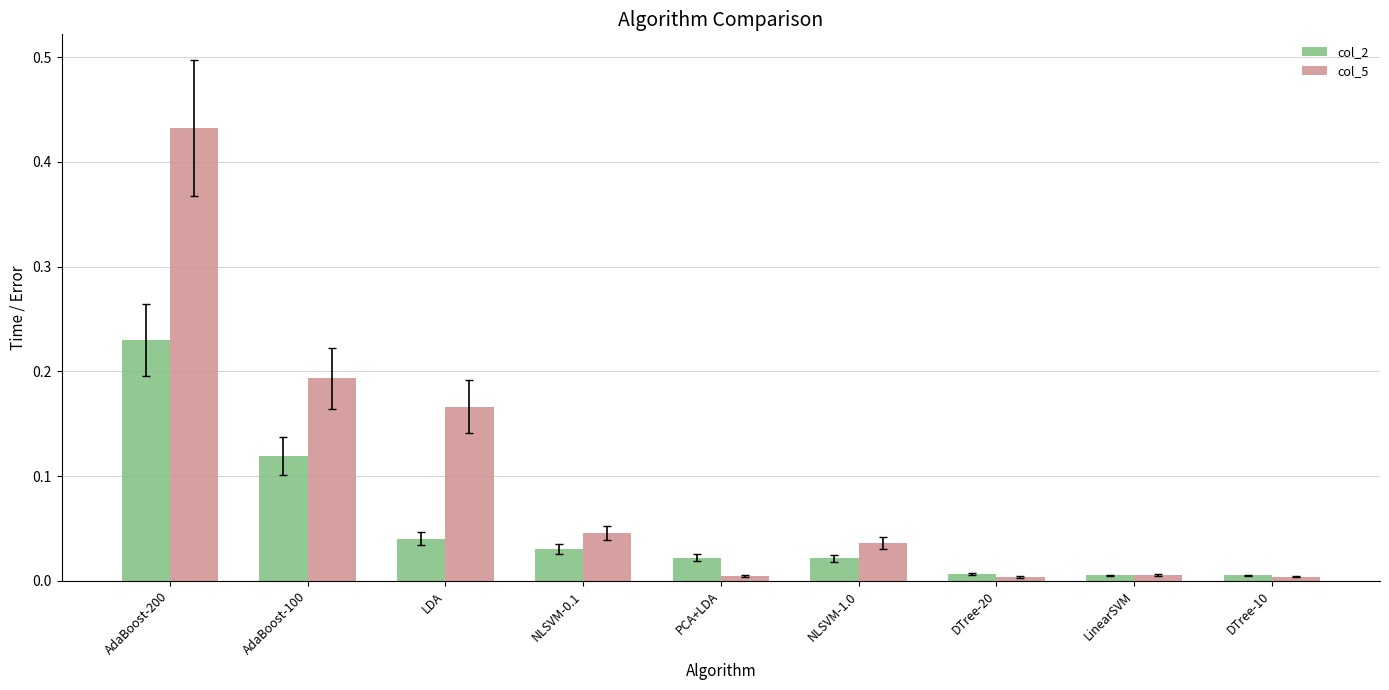

How many bars are there in each group?

2